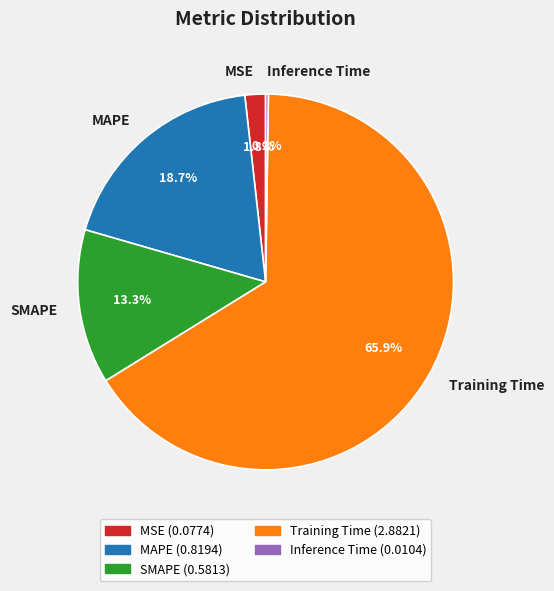

Which category accounts for the majority?

Training Time